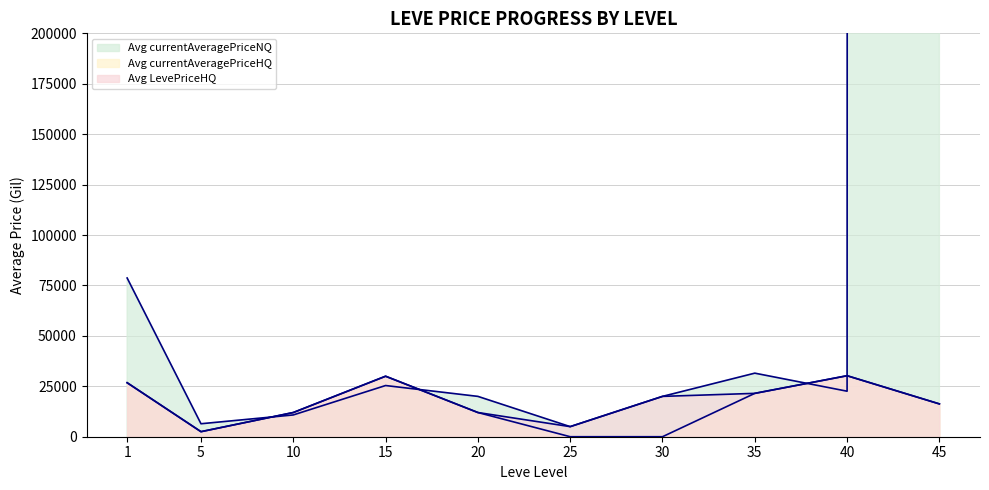

Is it true that Avg LevePriceHQ equals 4970.2 at 30?

False